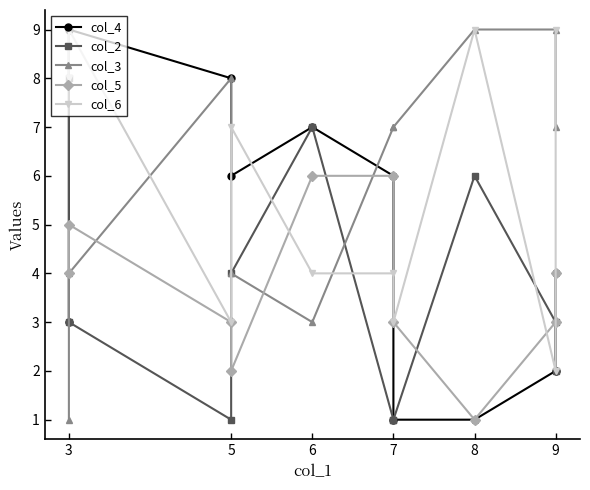

What is the difference between the maximum and minimum values in the col_2 series?

7